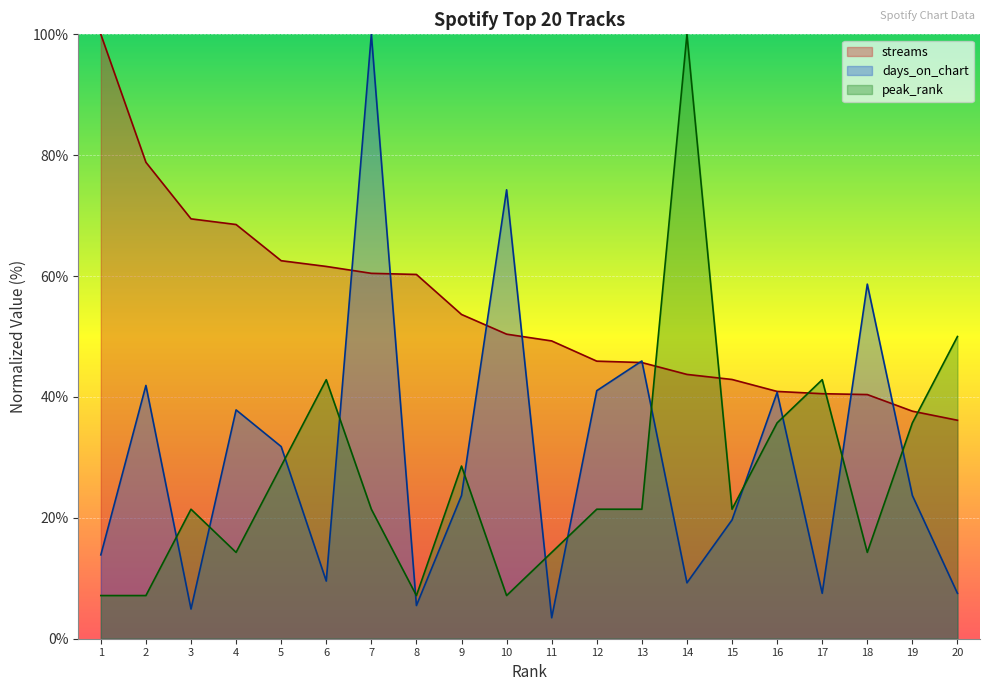

True or false: peak_rank has a value of 7.1 at 2.

True